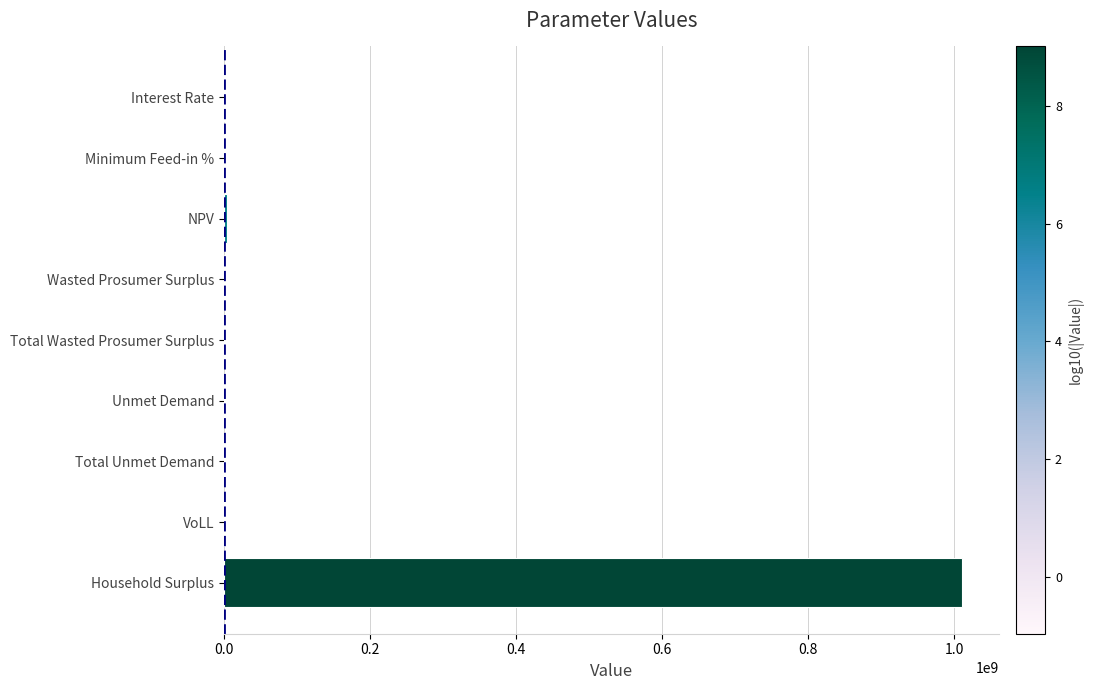

Count the number of categories in the chart.

9